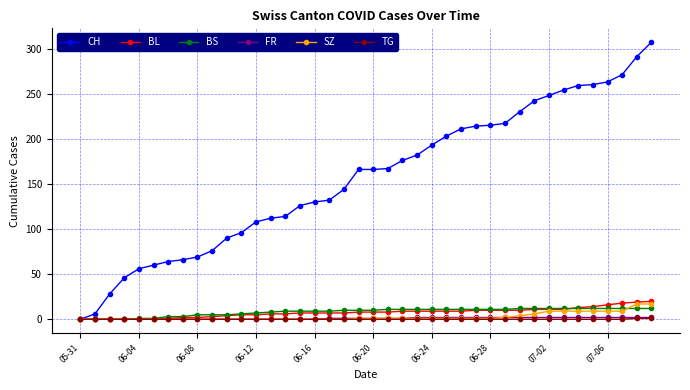

Which series has the largest total across all categories?

CH